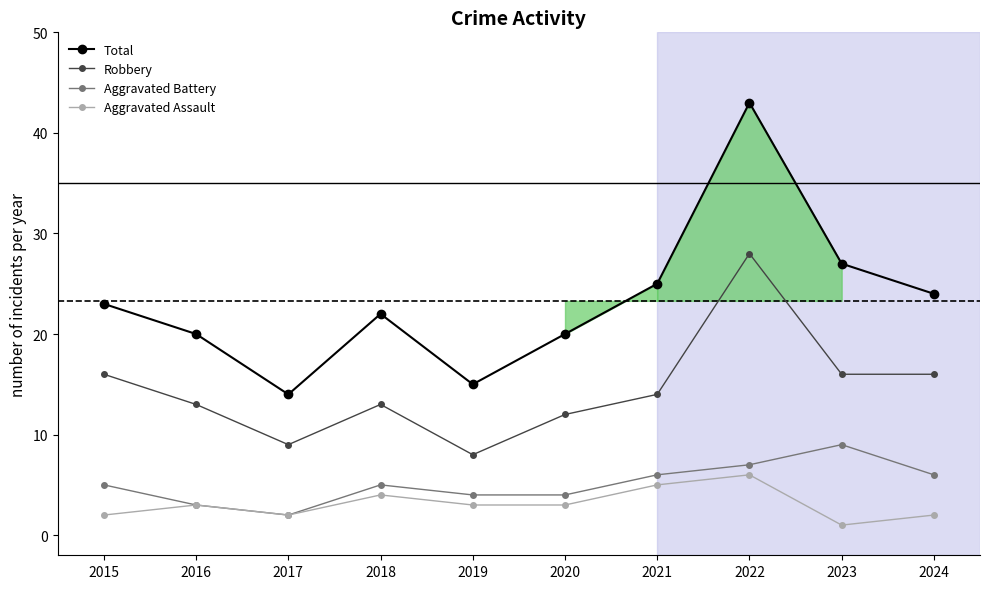

True or false: Total and Aggravated Battery intersect in this chart.

False